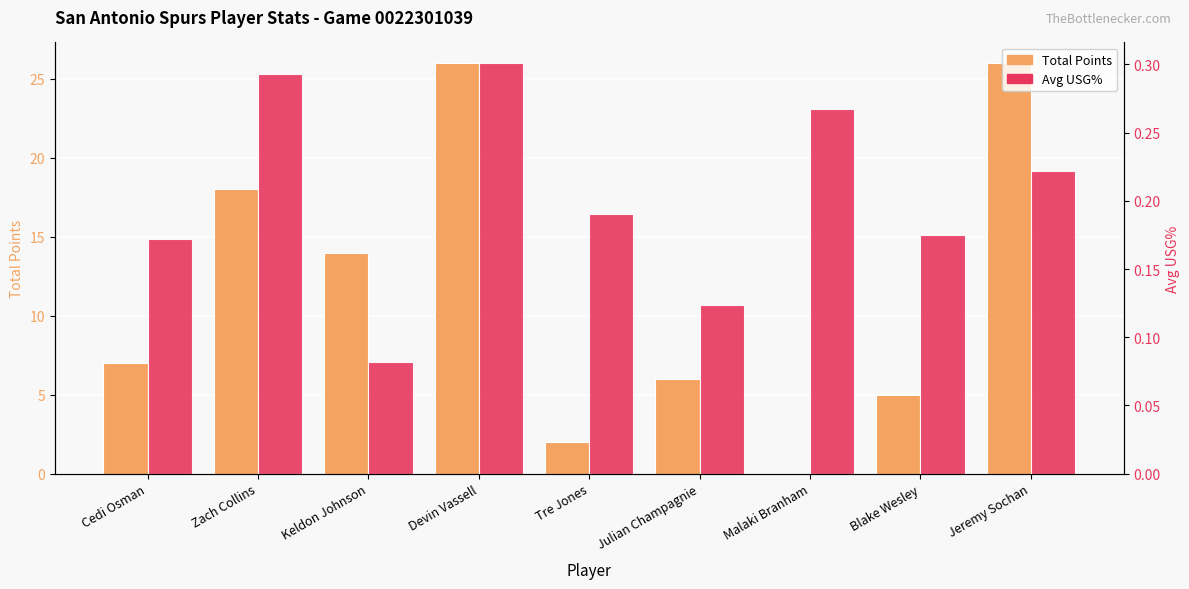

Reading right to left, extract all data points from this chart.

Total Points: Jeremy Sochan=26.0	Blake Wesley=5.0	Malaki Branham=0.0	Julian Champagnie=6.0	Tre Jones=2.0	Devin Vassell=26.0	Keldon Johnson=14.0	Zach Collins=18.0	Cedi Osman=7.0
Avg USG%: Jeremy Sochan=0.2	Blake Wesley=0.2	Malaki Branham=0.3	Julian Champagnie=0.1	Tre Jones=0.2	Devin Vassell=0.3	Keldon Johnson=0.1	Zach Collins=0.3	Cedi Osman=0.2